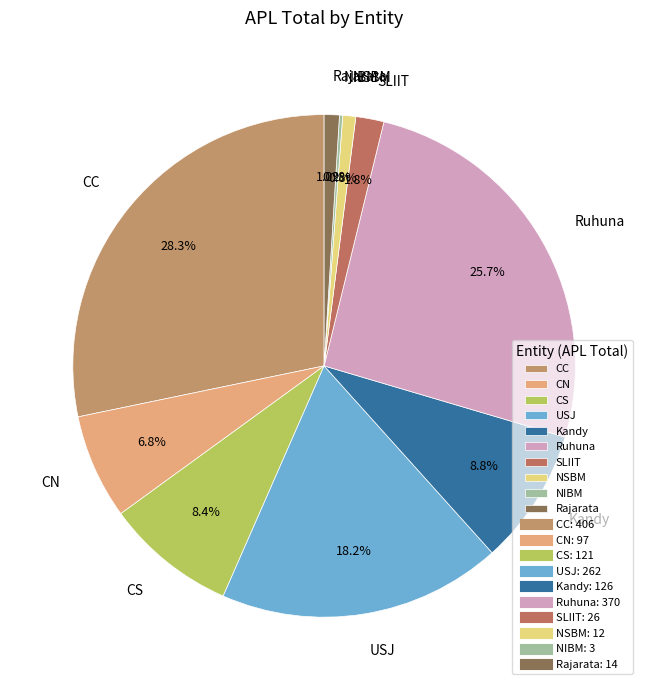

To the nearest percent, what is the average slice percentage?

10%